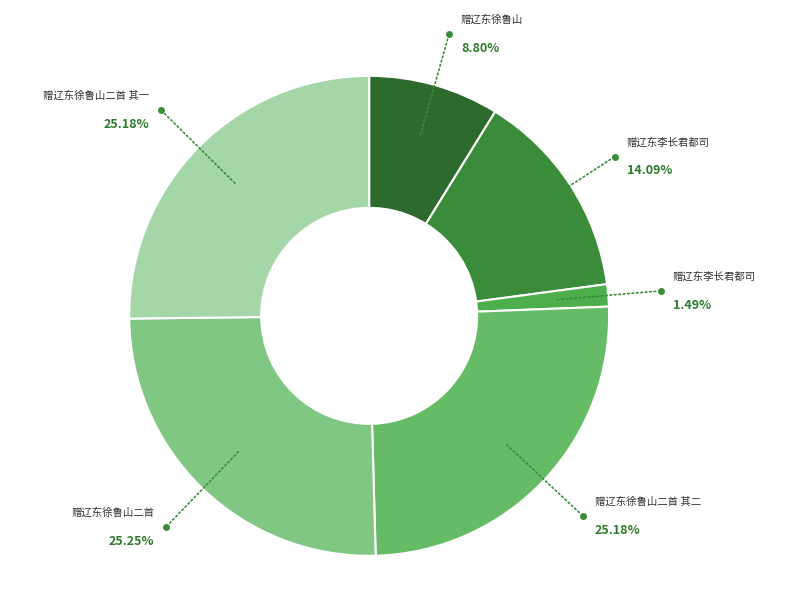

To the nearest percent, what is the average slice percentage?

17%